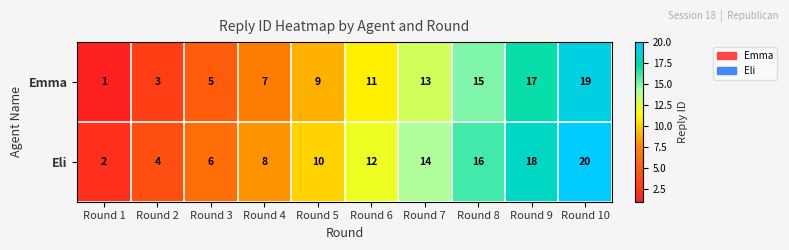

Is it true that Emma equals 13 at Round 7?

True